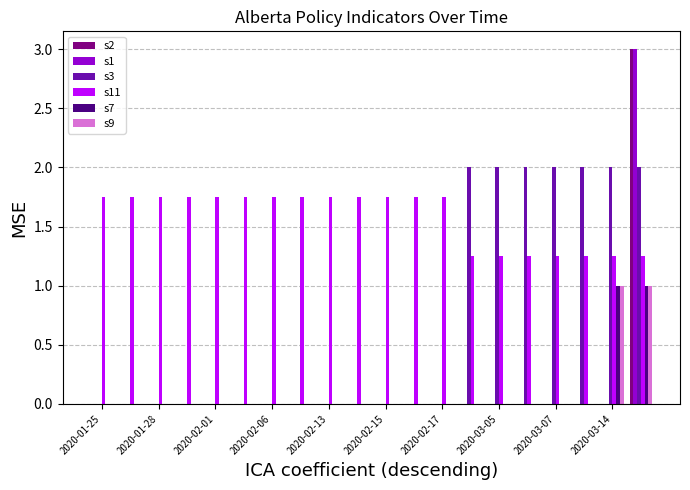

Which series has the largest total across all categories?

s11